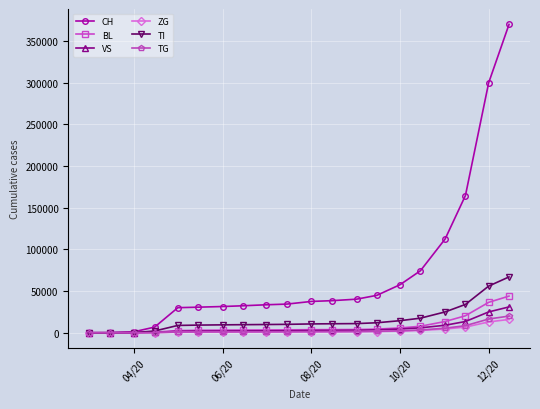

Which series has the largest total across all categories?

CH